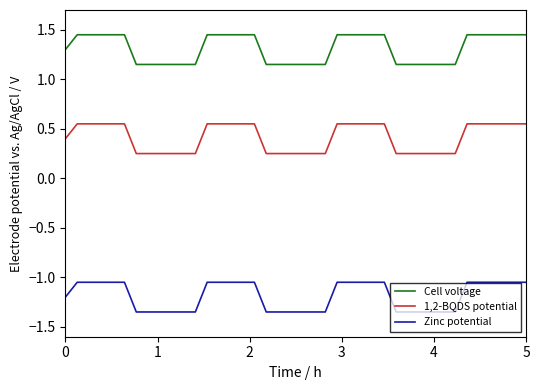

What is the difference between the maximum and minimum values in the Zinc potential series?

0.3